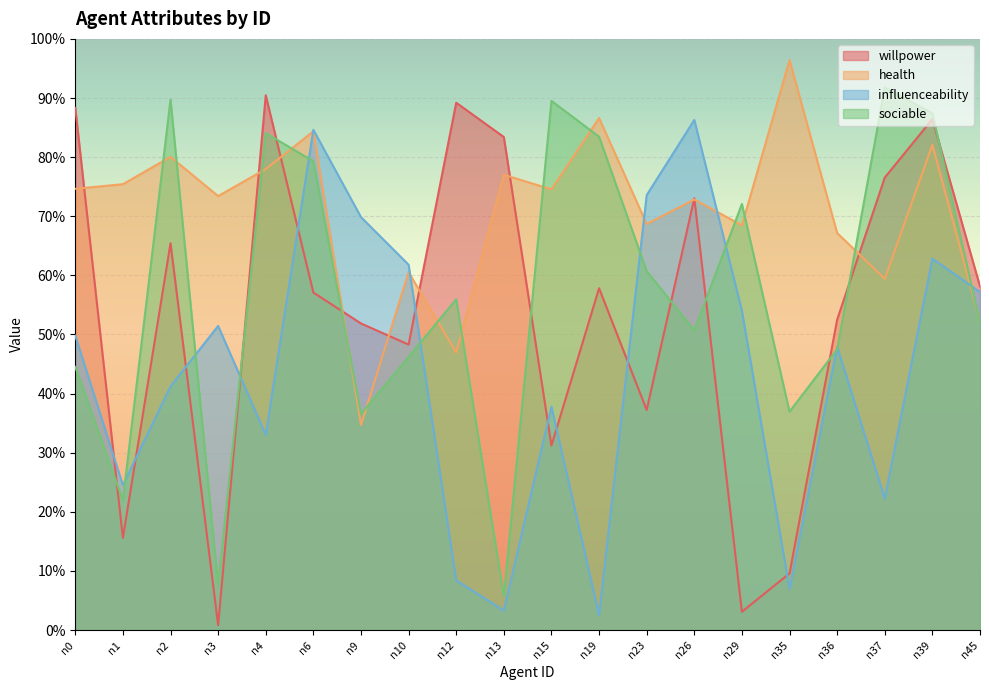

At how many categories does at least one series exceed 0?

20